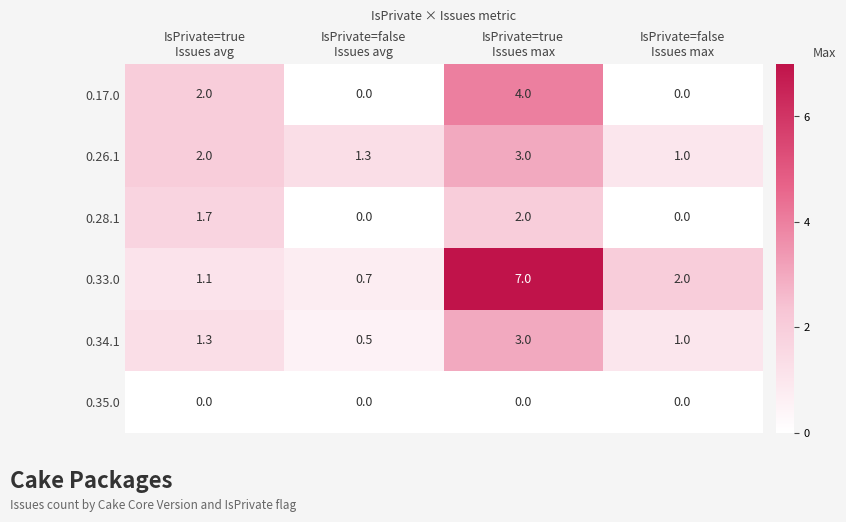

Which series has the widest spread of values?

0.33.0